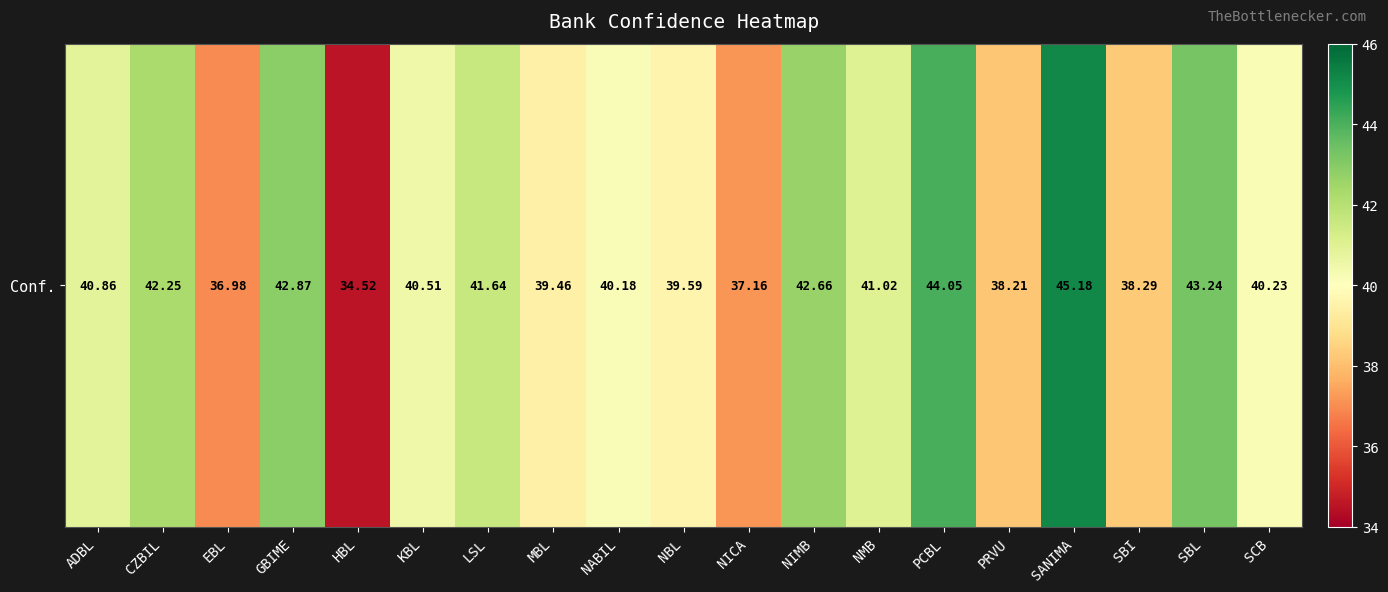

The chart shows a value of 57.4 at SBL. True or false?

False